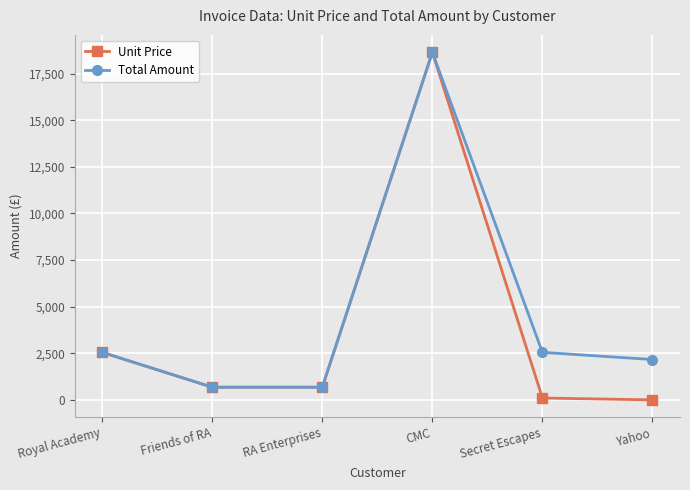

What is the average value of the Unit Price series?

3776.5